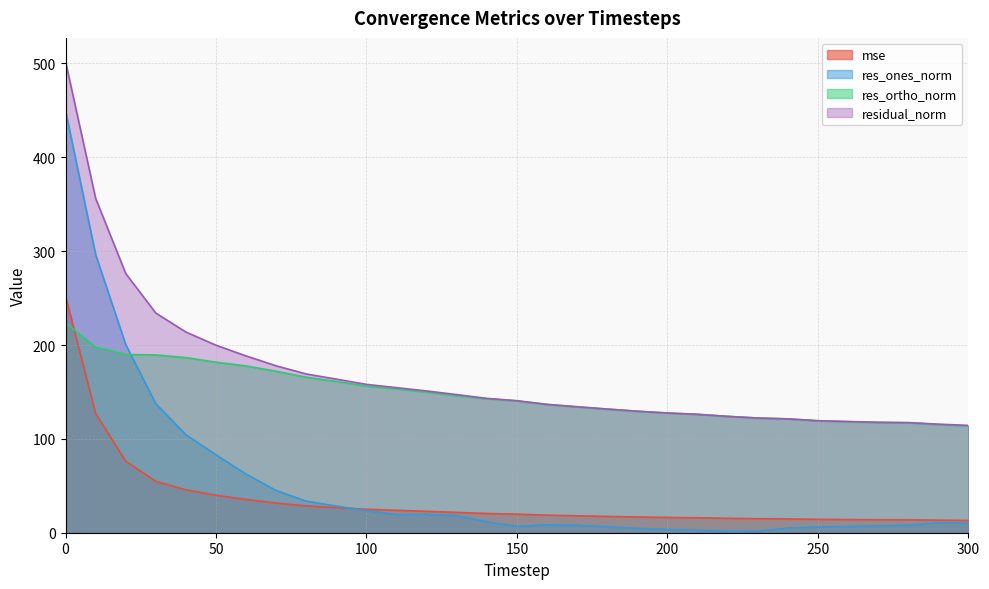

Where is the first local minimum for res_ones_norm?

110